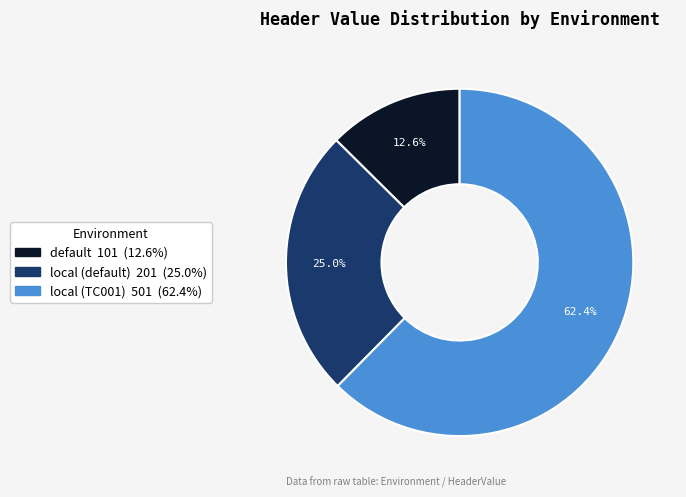

To the nearest percent, what percentage of the pie is local (TC001)?

62%